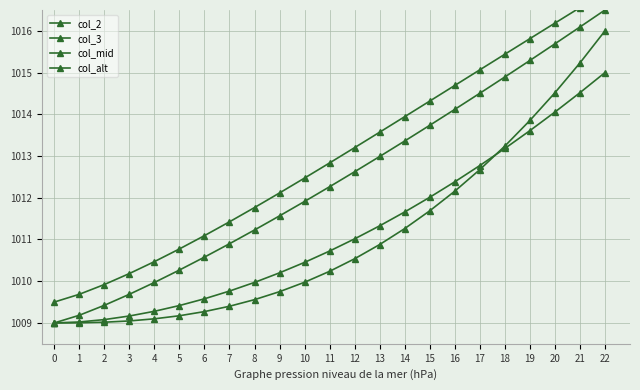

Which series changed the most between 0 and 18?

col_alt